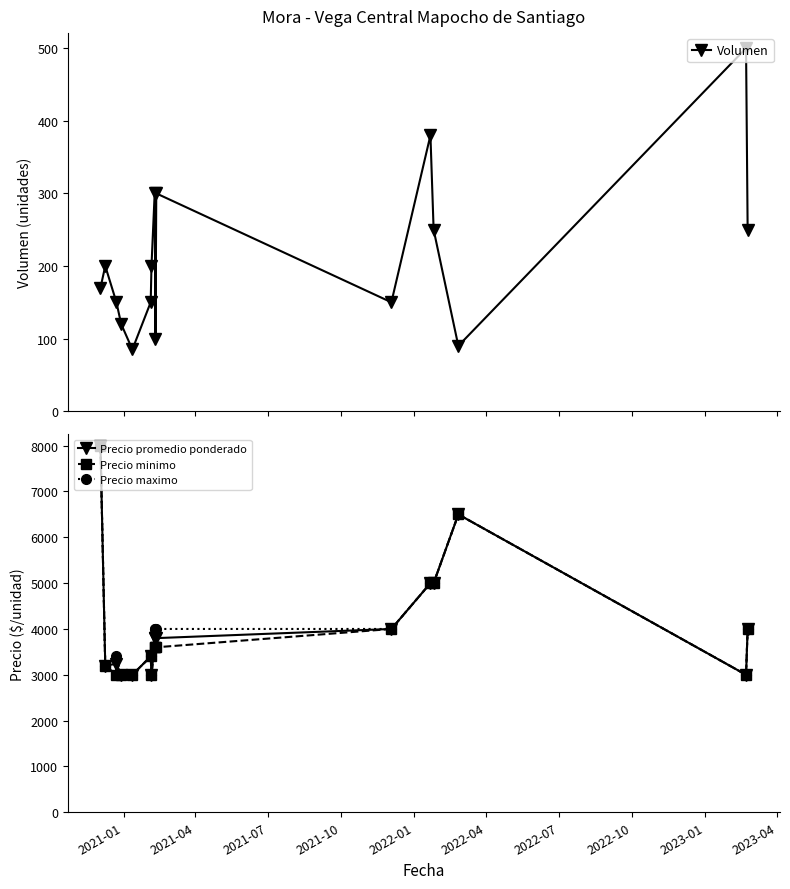

Reading right to left, list all the values displayed in this chart.

Volumen: 250	500	90	250	380	150	300	100	300	200	150	85	120	150	200	170
Precio promedio ponderado: 4000	3000	6500	5000	5000	4000	3800	3800	3800	3000	3400	3000	3000	3240	3200	8000
Precio minimo: 4000	3000	6500	5000	5000	4000	3600	3600	3600	3000	3400	3000	3000	3000	3200	8000
Precio maximo: 4000	3000	6500	5000	5000	4000	4000	4000	4000	3000	3400	3000	3000	3400	3200	8000